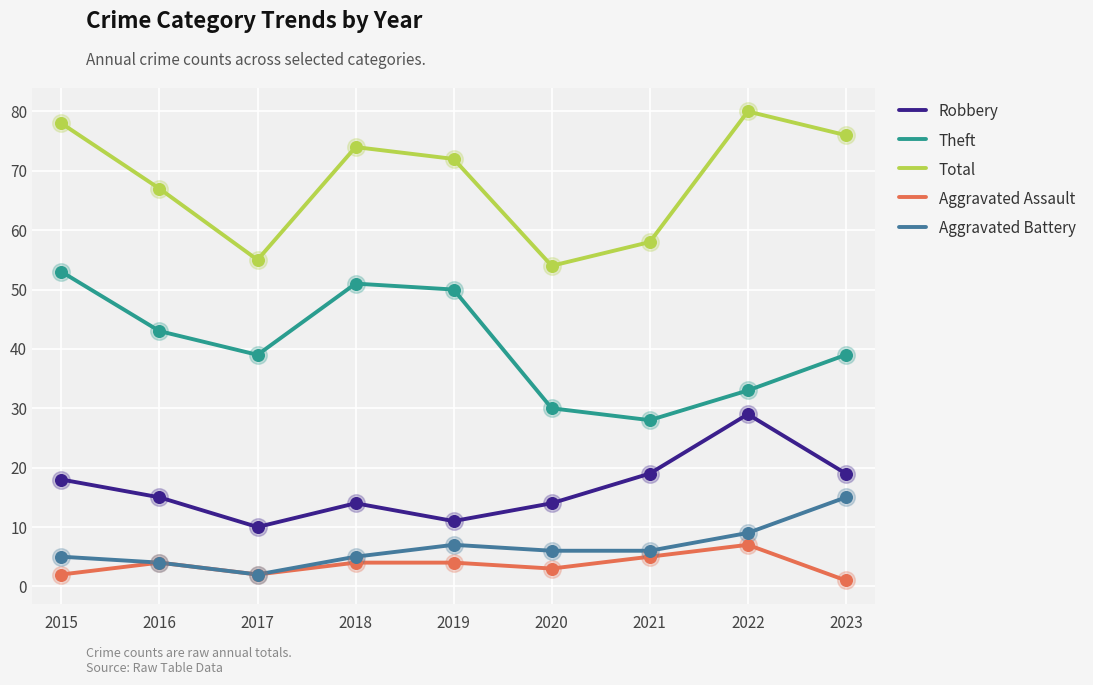

Which series changed the most between 2017 and 2023?

Total